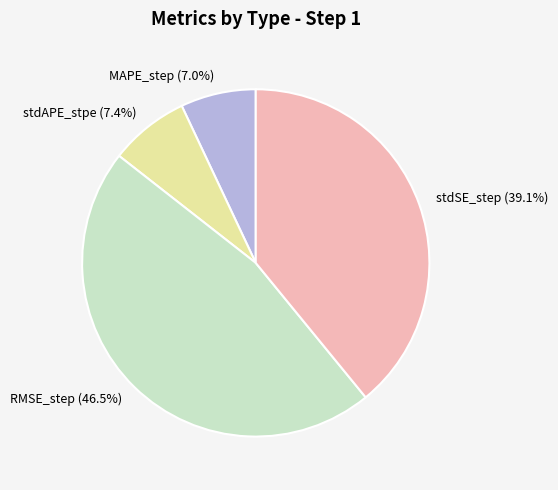

Which slice is the largest?

RMSE_step